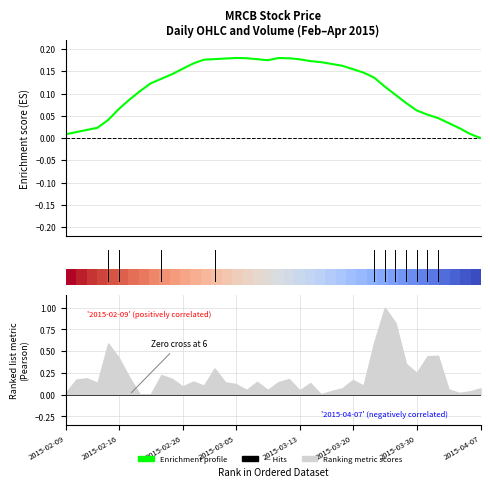

True or false: Enrichment profile has a value of 0.1 at 19.

False